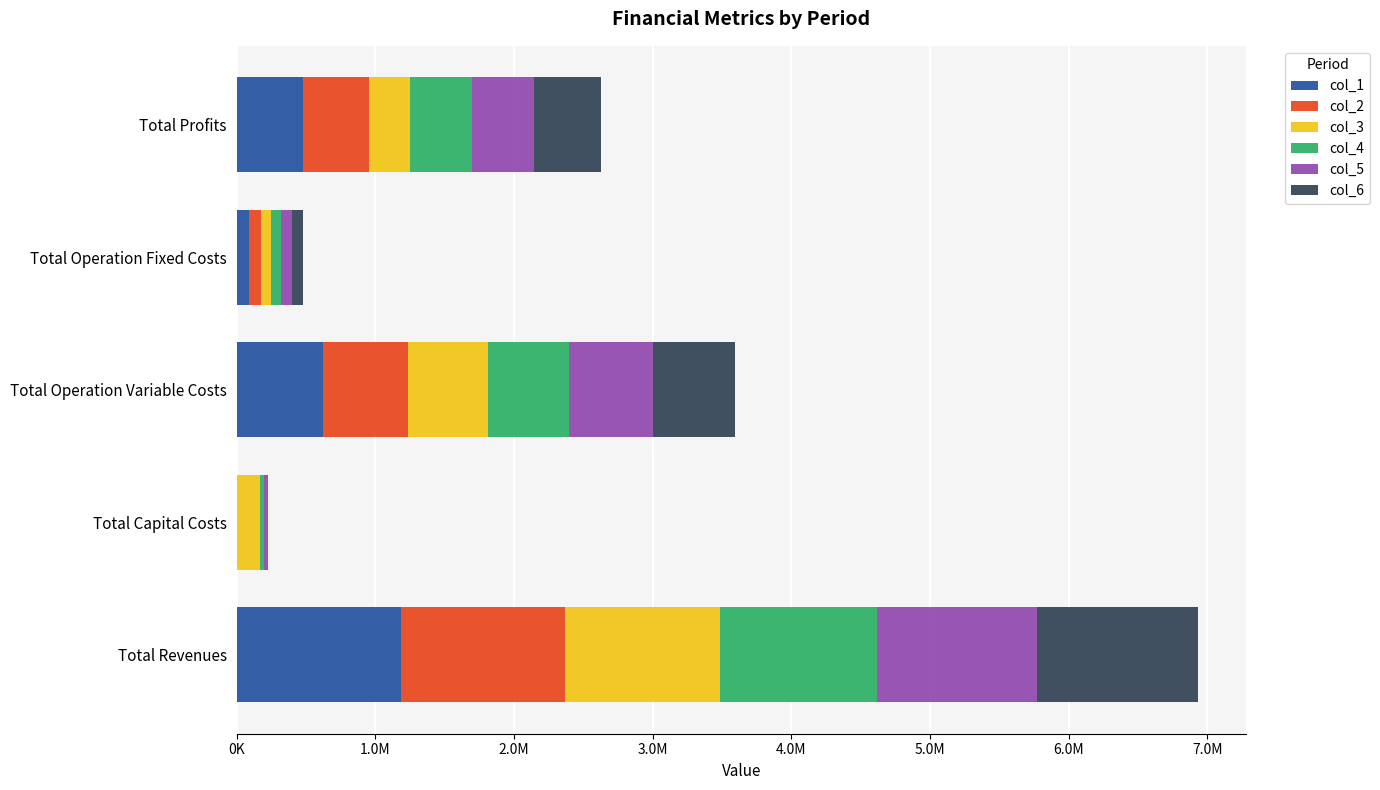

Reading right to left, what are all the values shown in this chart?

col_1: 478156.1	87861.2	619618.8	0.0	1185636.0
col_2: 479476.4	87861.2	618298.4	0.0	1185636.0
col_3: 296026.7	71888.1	576079.5	168000.0	1111994.2
col_4: 445510.5	74662.4	586607.8	26400.0	1133180.7
col_5: 448060.7	78109.2	599081.5	32800.0	1158051.4
col_6: 482125.5	78109.2	597816.7	0.0	1158051.4